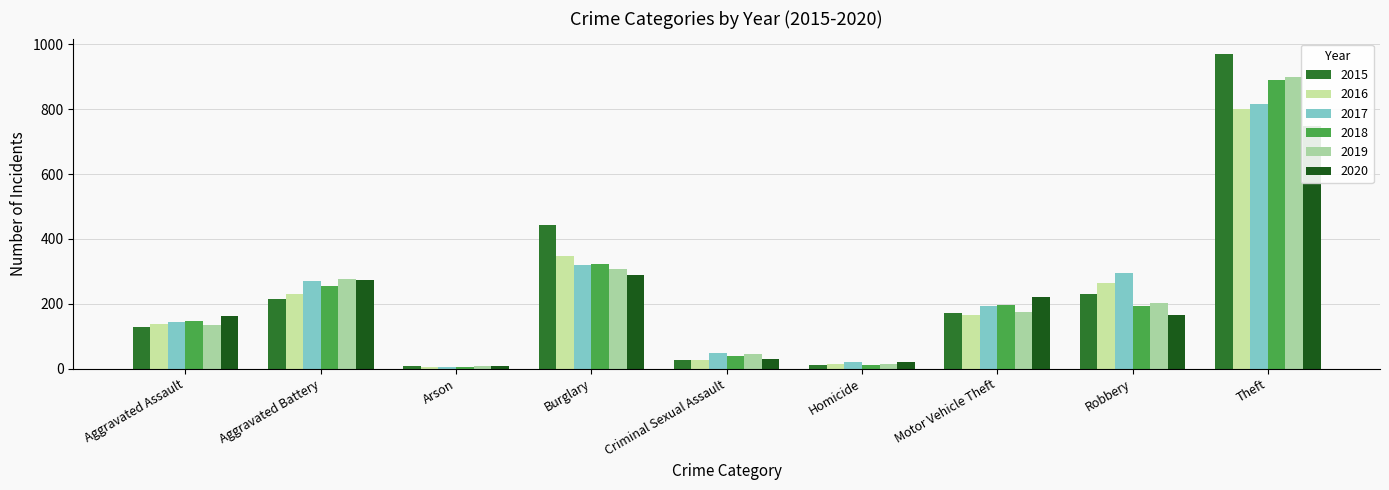

Which series has the largest range (max minus min)?

2015